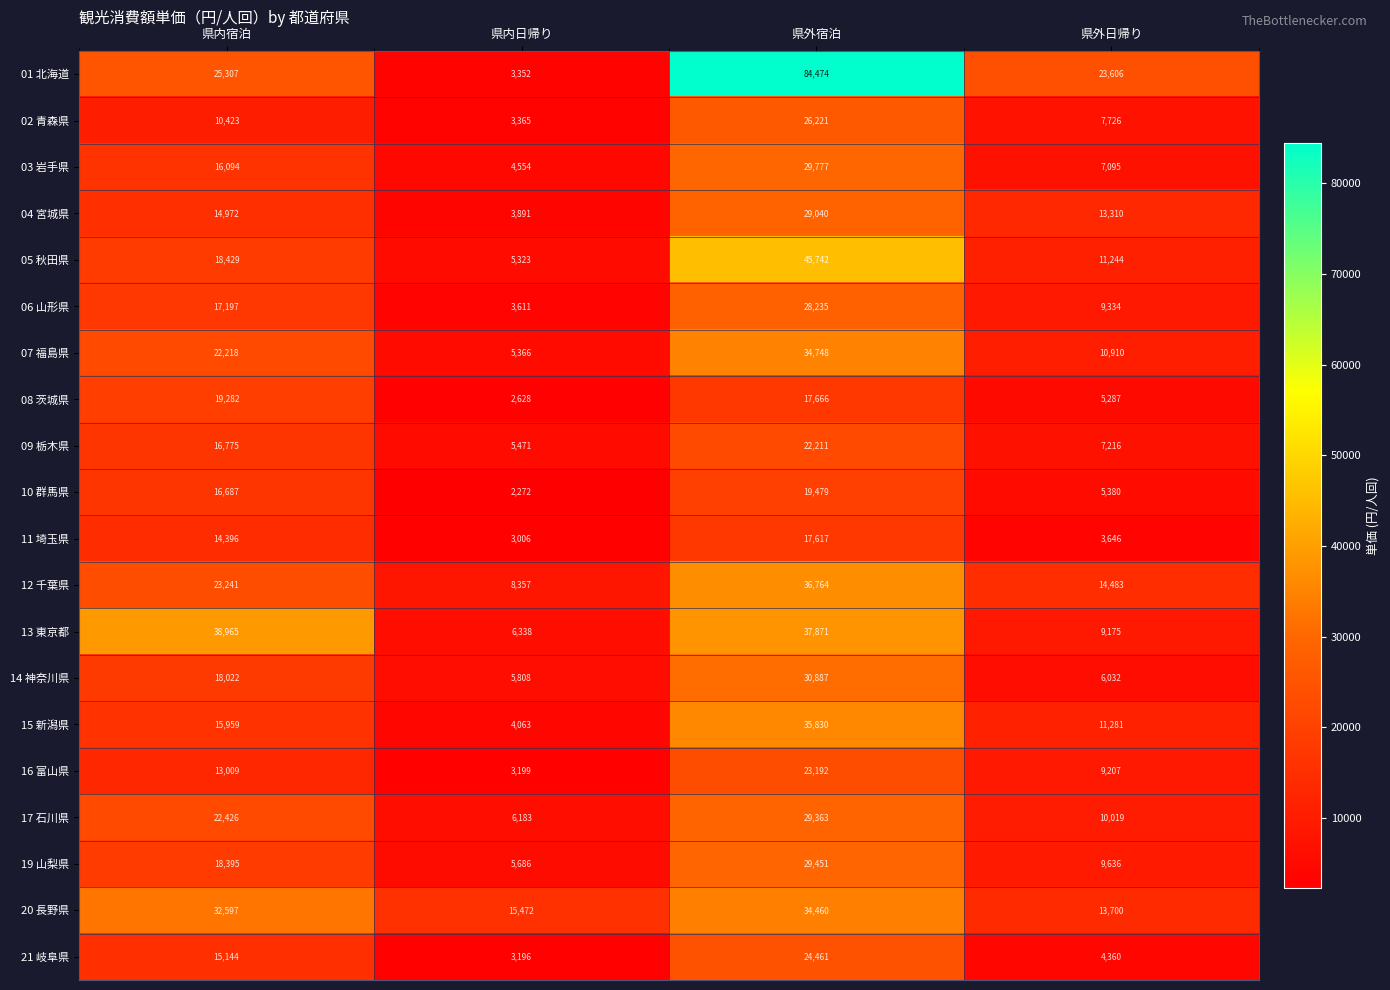

What is the smallest value displayed?

2272